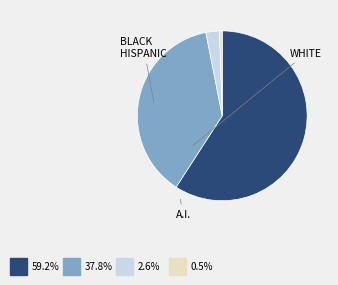

Does any single category account for the majority?

Yes